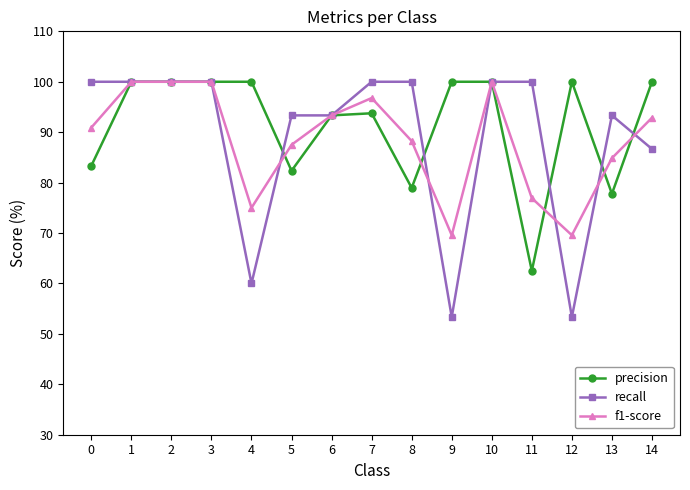

Between 3 and 11, which series saw the biggest shift?

precision